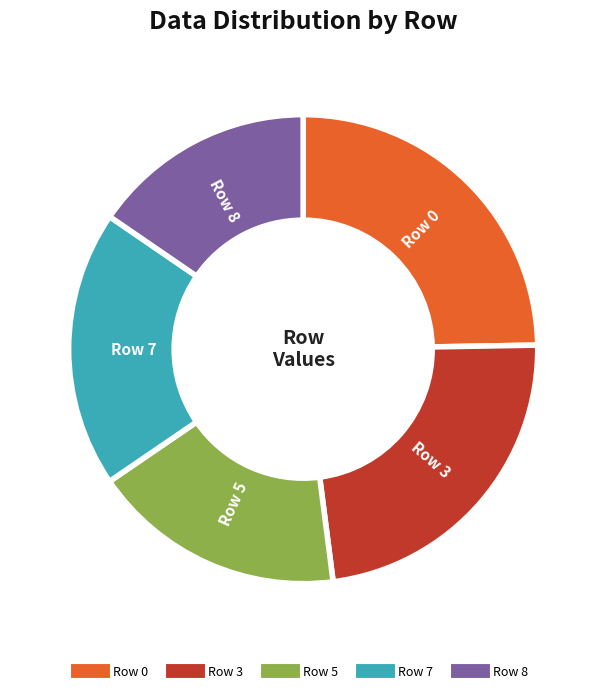

How many slices are in this pie chart?

5